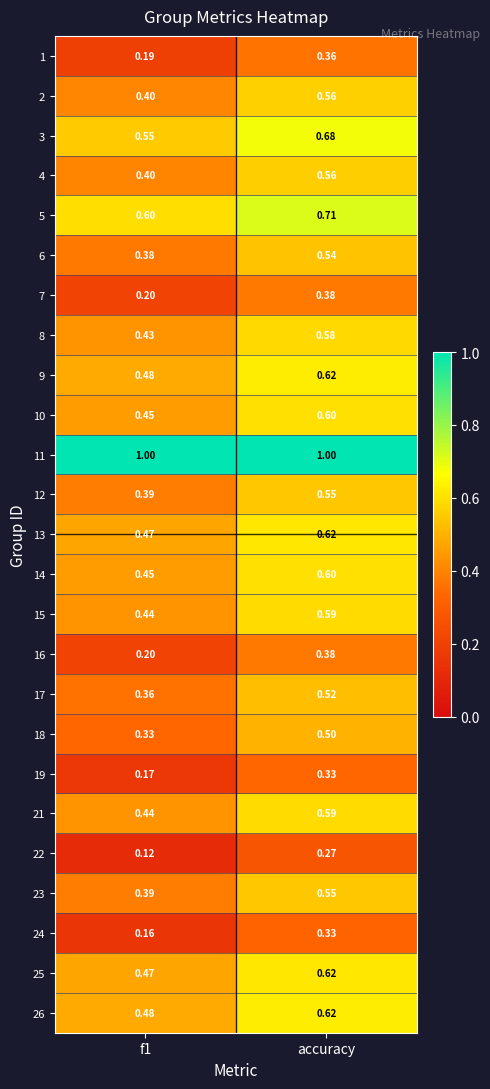

At which category is the sum across all series the highest?

accuracy